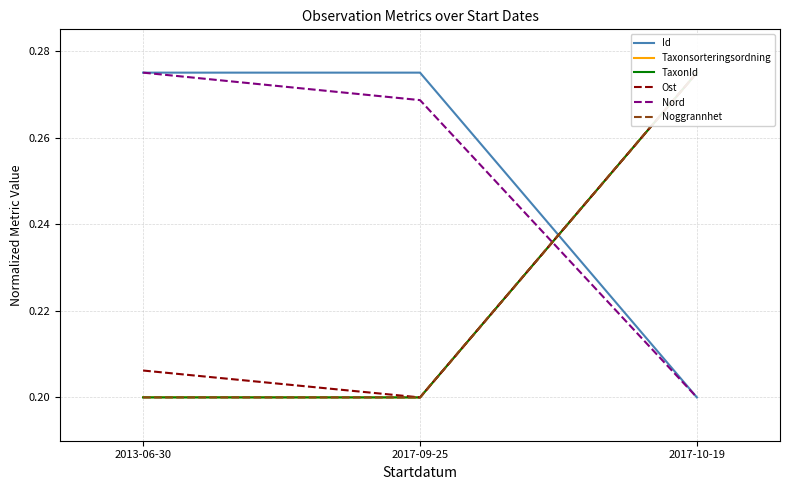

What is the difference between the Taxonsorteringsordning values at 2017-10-19 and 2017-09-25?

0.1